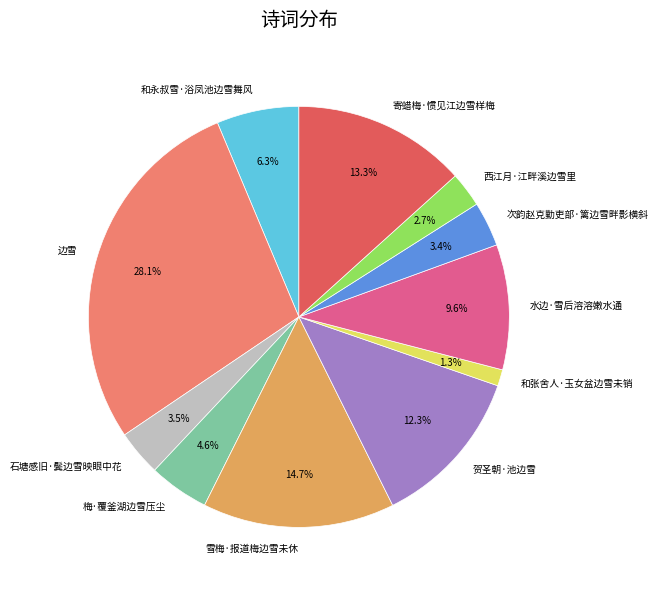

Which category has the smallest portion of the pie?

和张舍人·玉女盆边雪未销